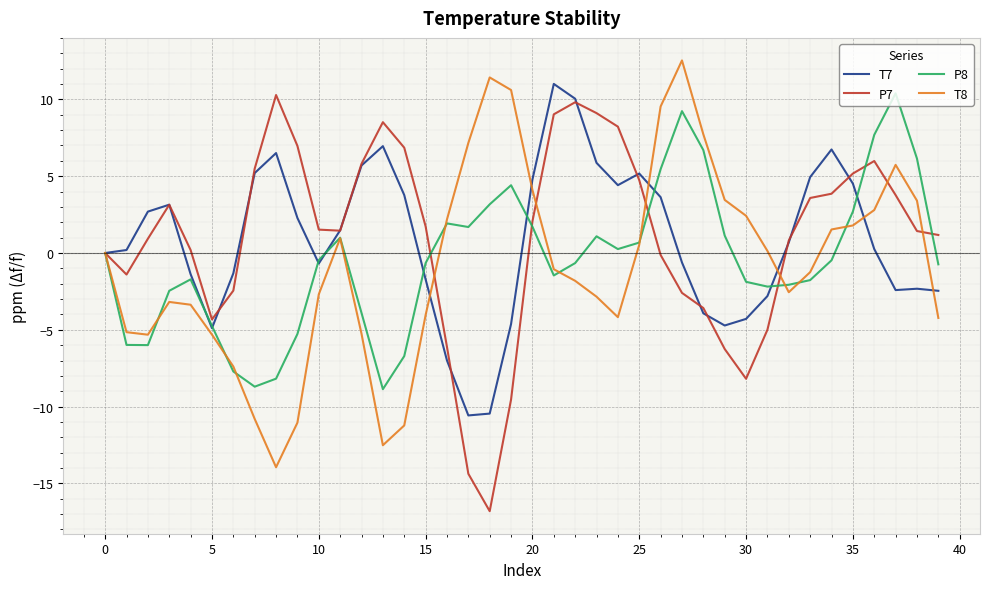

What is the highest value of the T7 series?

11.0